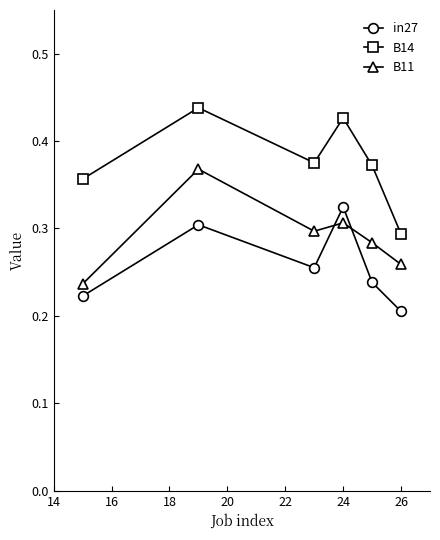

In B14, how many points are lower than both neighbors (excluding endpoints)?

1